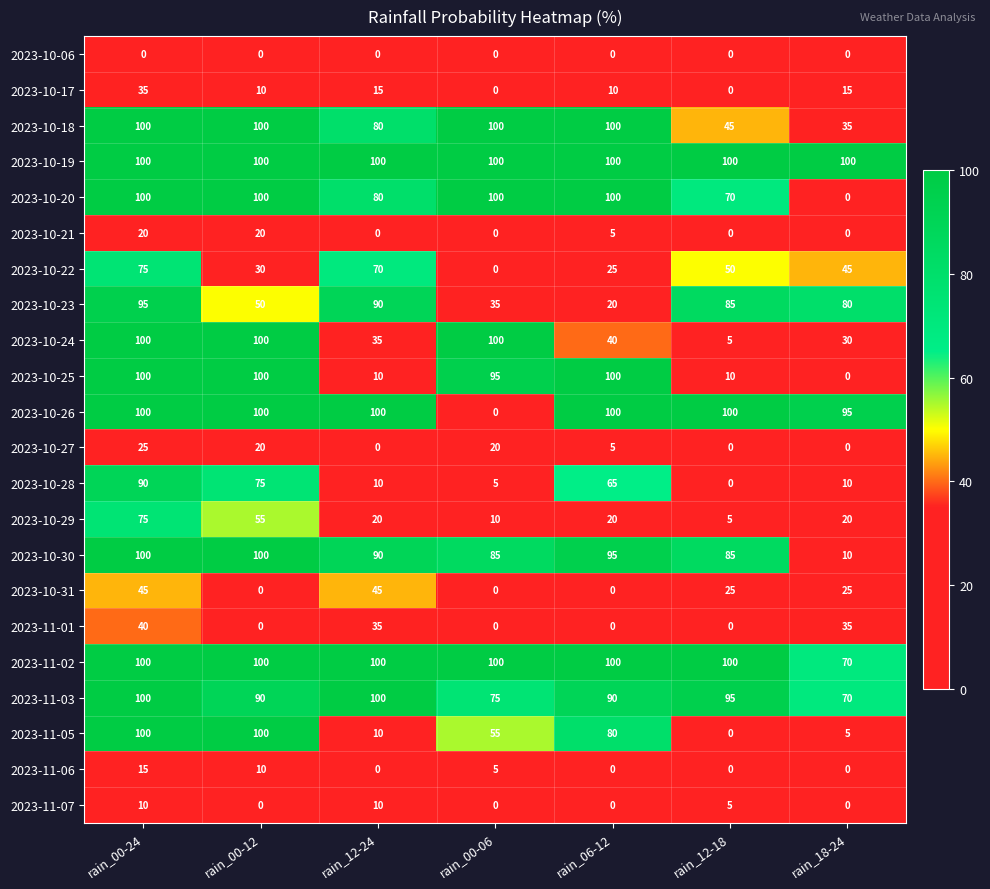

The value of 2023-10-26 at rain_00-24 is 153. True or false?

False